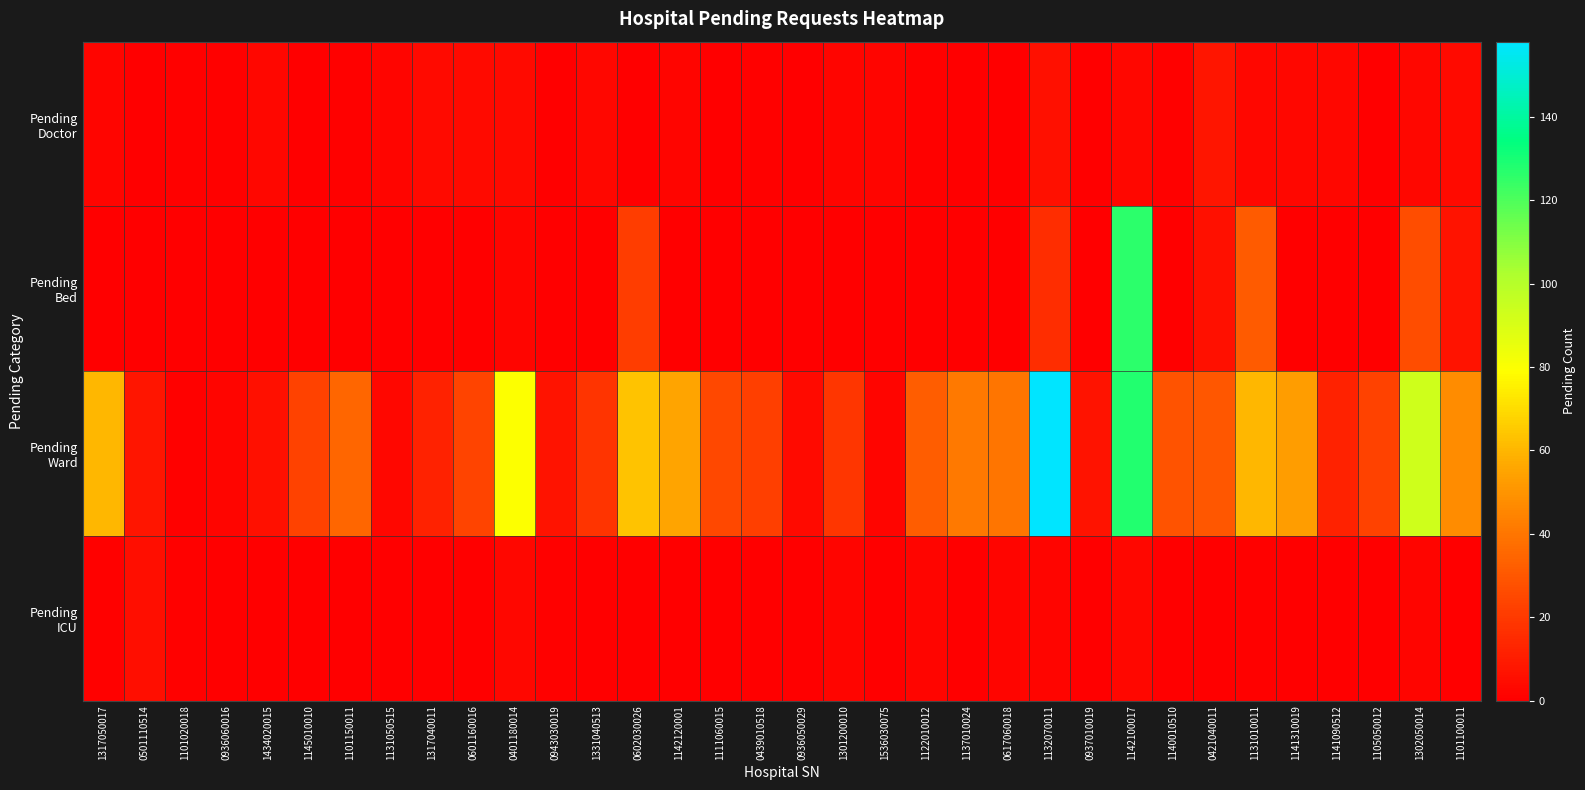

Which series has the largest range (max minus min)?

Pending Ward